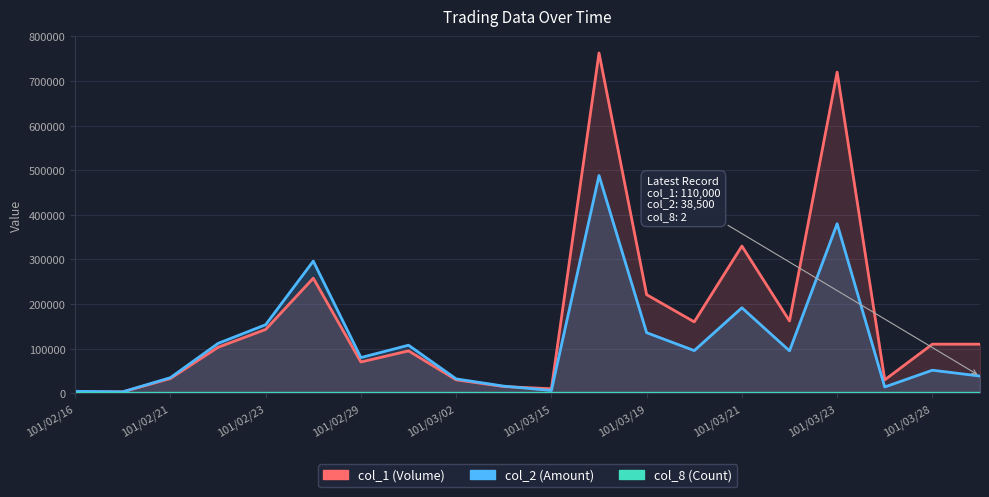

What is the difference between the highest and lowest values at 101/02/16?

4268